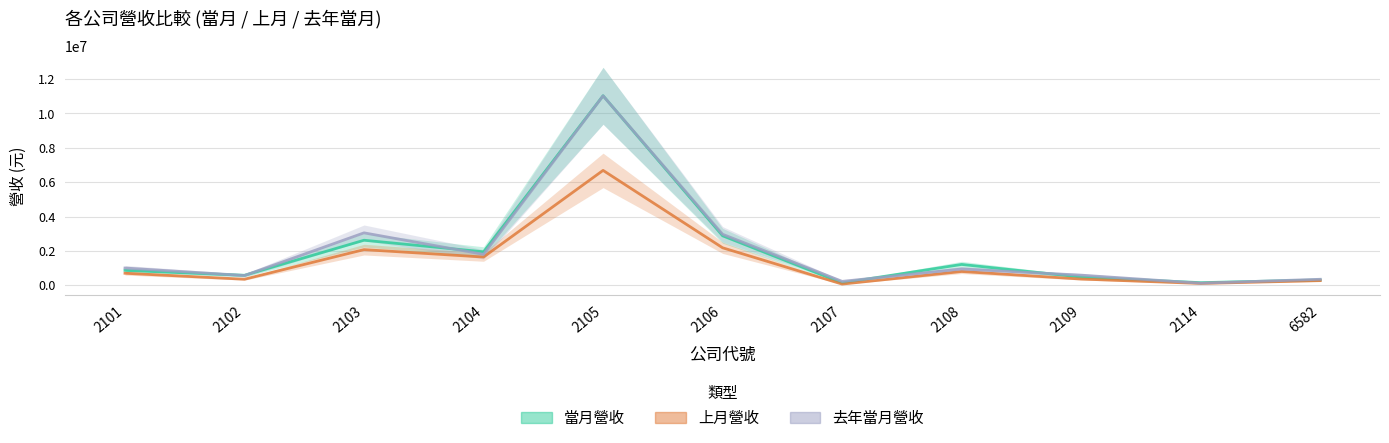

Reading right to left, what are all the values shown in this chart?

當月營收: 311591	152727	477093	1212386	139414	2878896	11026387	1947163	2620469	581371	866963
上月營收: 270883	106091	362760	802695	69374	2181072	6682987	1643088	2074194	352717	700314
去年當月營收: 349901	120193	589559	947134	227361	2967608	11019423	1800613	3049778	569778	1003805